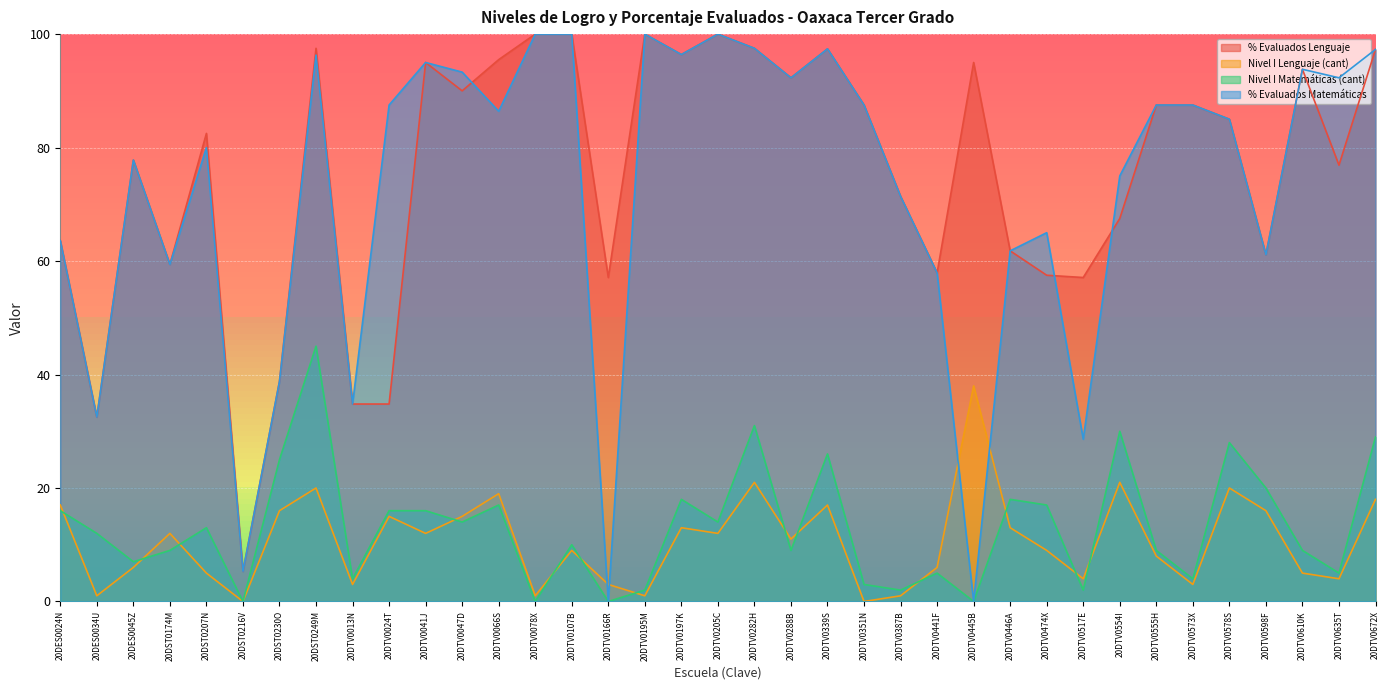

Which category has the lowest value in the % Evaluados Matemáticas series?

20DTV0166R